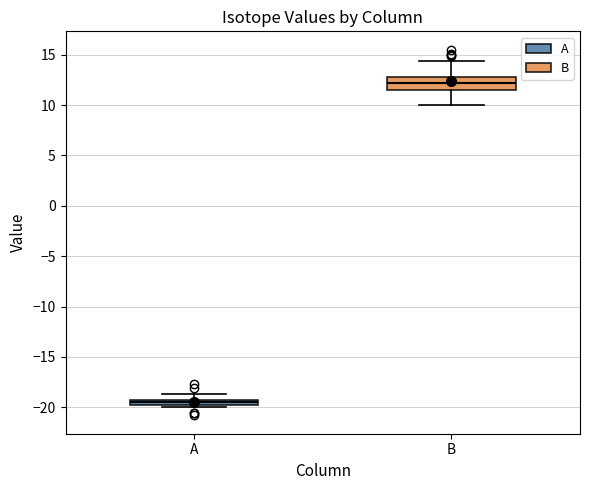

Which box has the highest median line?

B